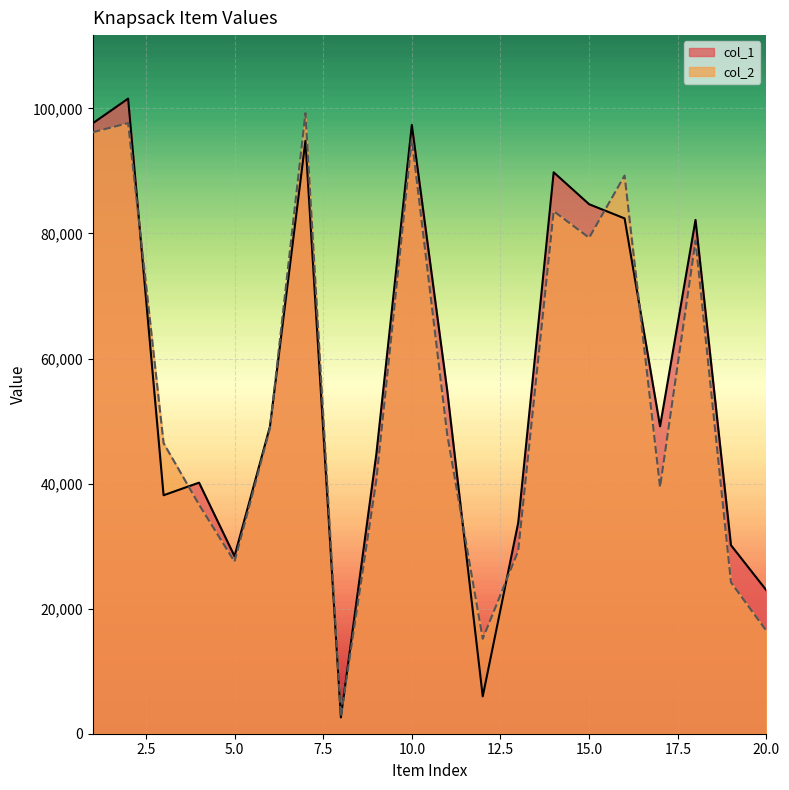

Rank the series by their maximum value, from lowest to highest.

col_2, col_1